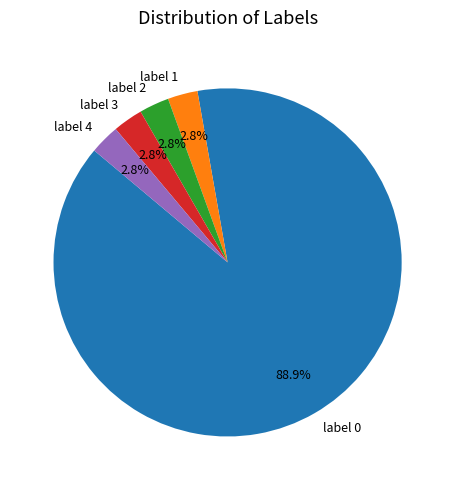

To the nearest percent, what is the difference between the largest and smallest slice percentages?

86%